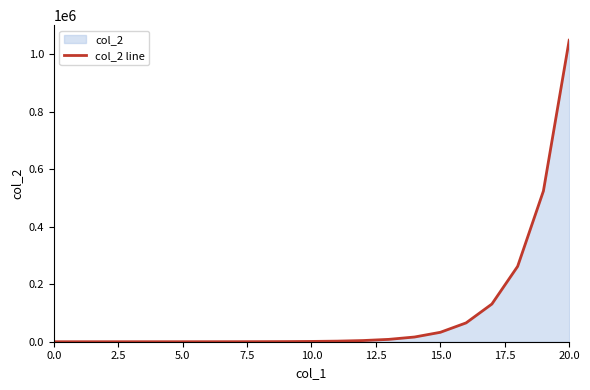

Which has a higher value, 17 or 11?

17